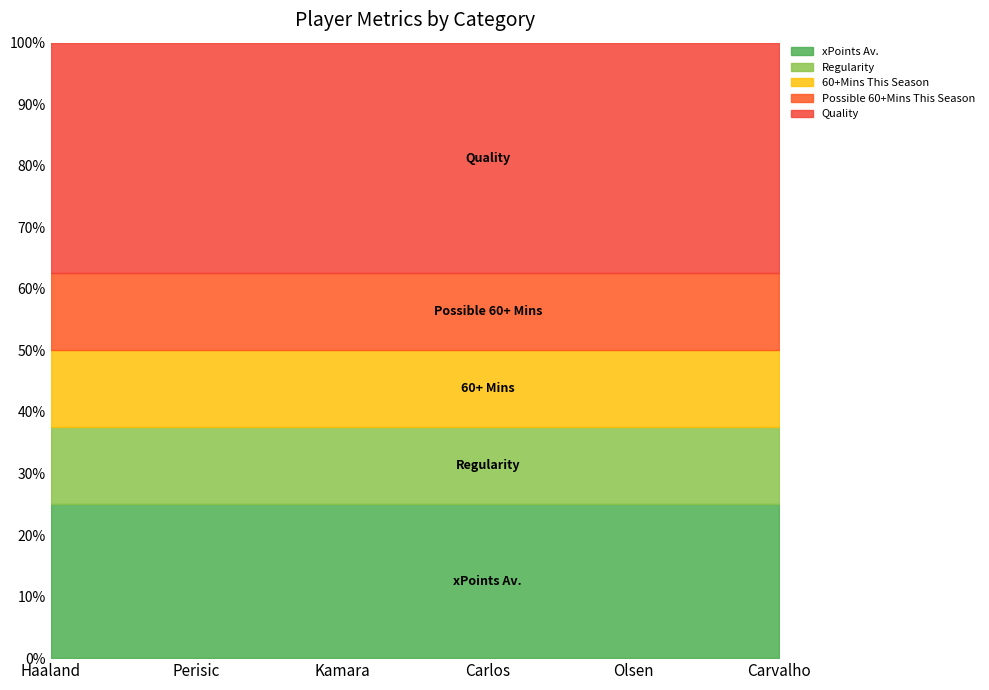

Between Haaland and Perisic, which is larger?

Haaland